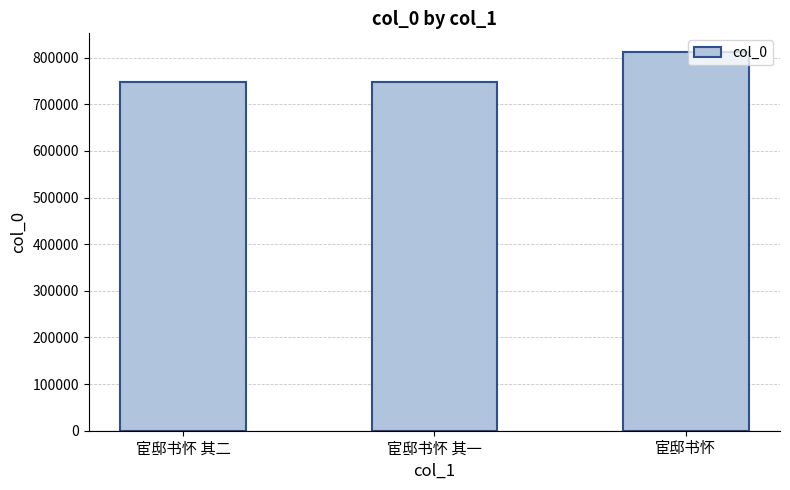

What is the average value?

769478